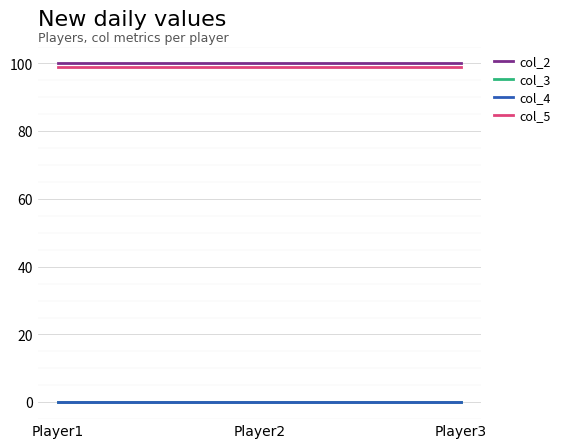

The col_2 series shows 100 at Player2. True or false?

True